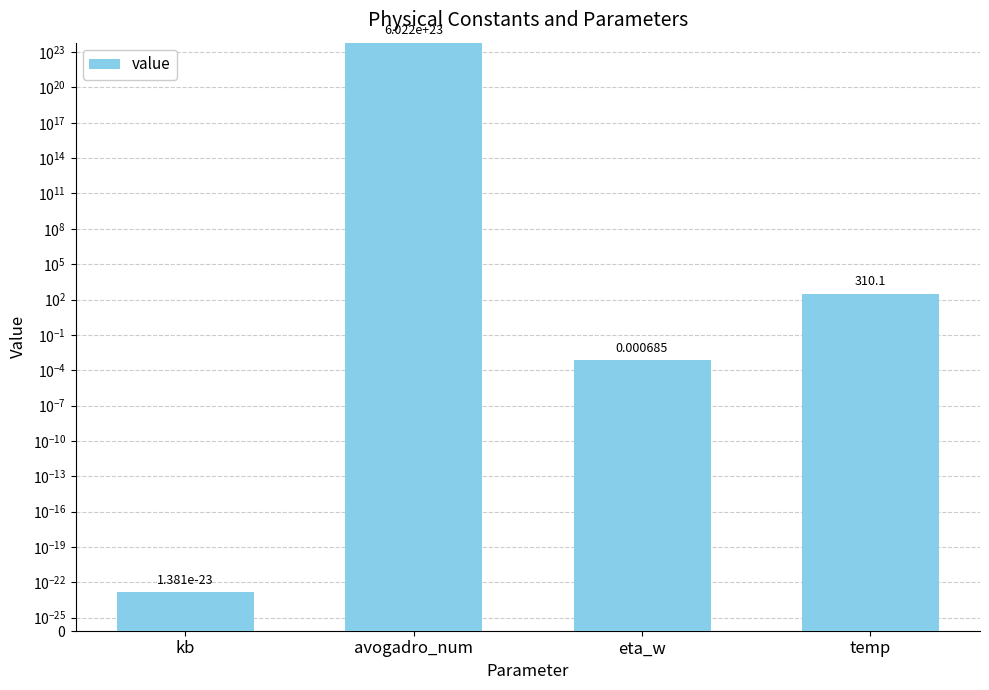

List the labels in order of value, smallest first.

kb, eta_w, temp, avogadro_num